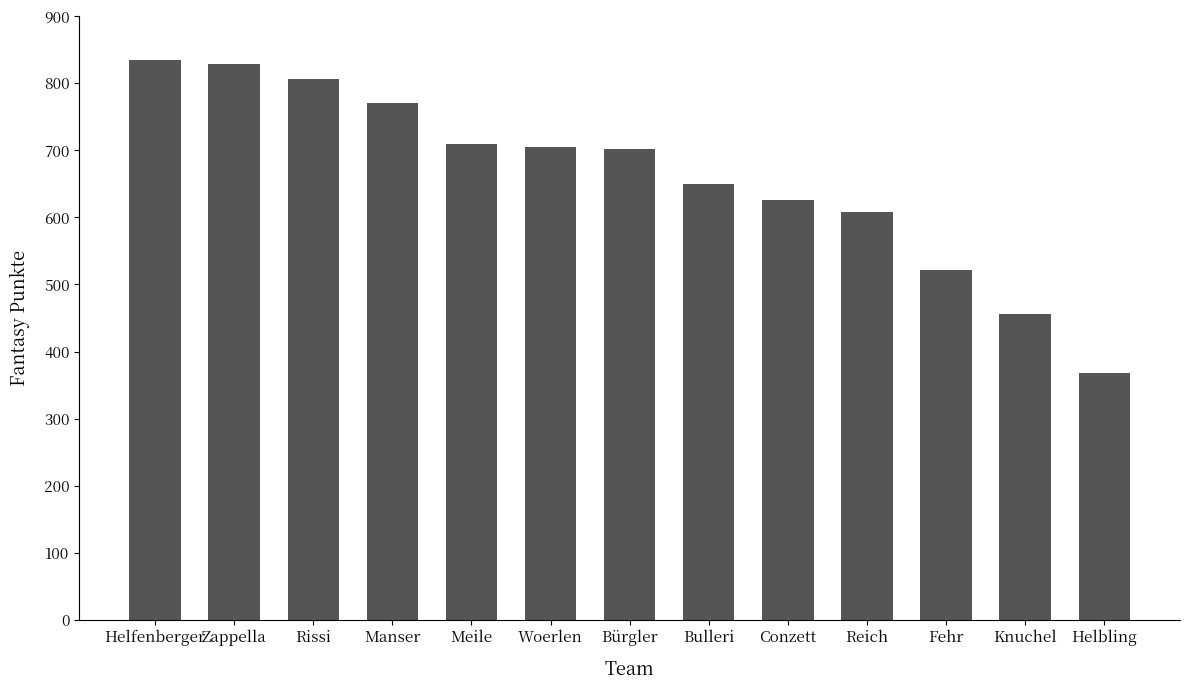

The chart shows a value of 293 at Zappella. True or false?

False